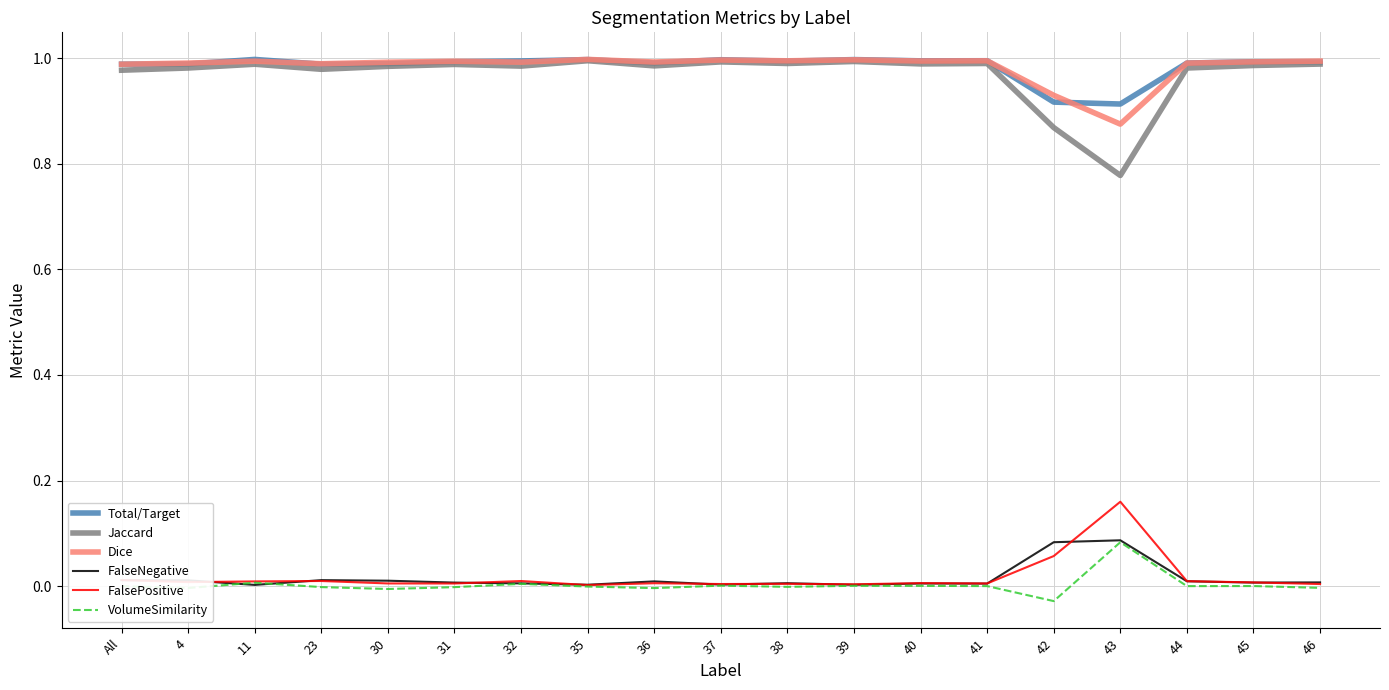

What position from the left is 36?

9